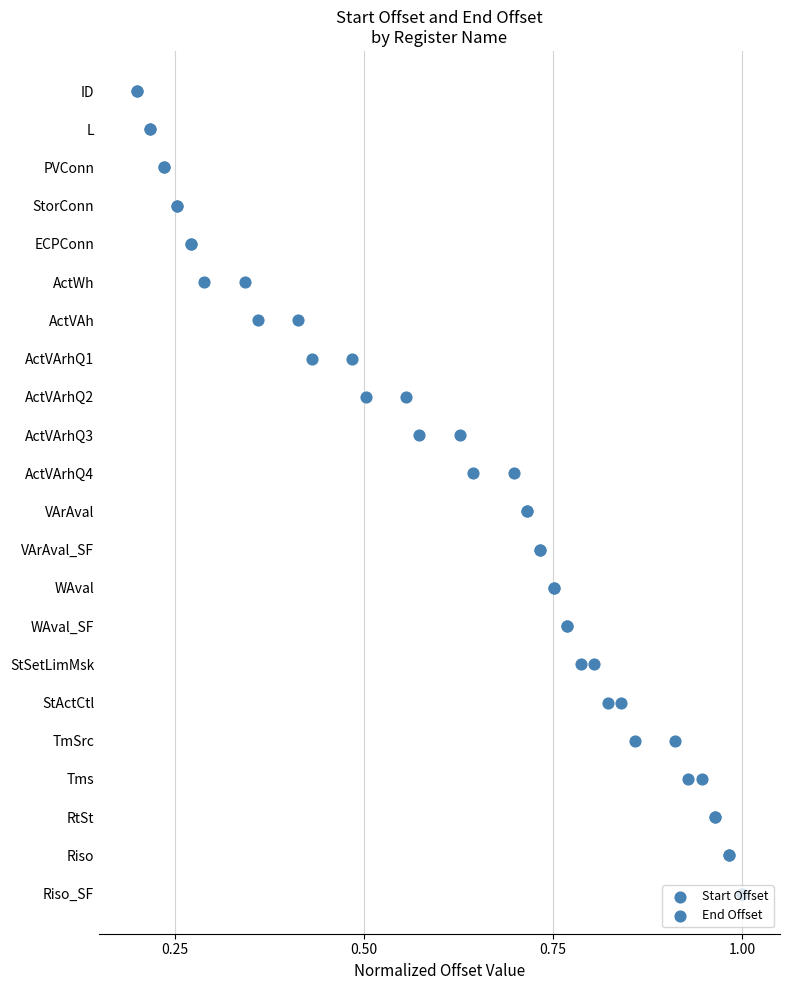

Which series has the largest total across all categories?

Start Offset